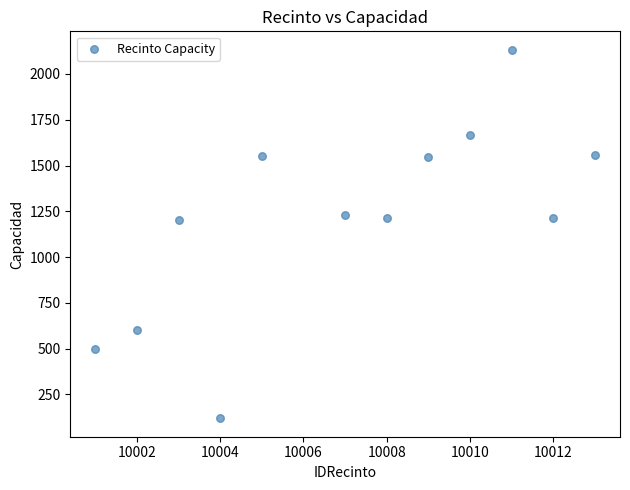

What is the average X value?

10007